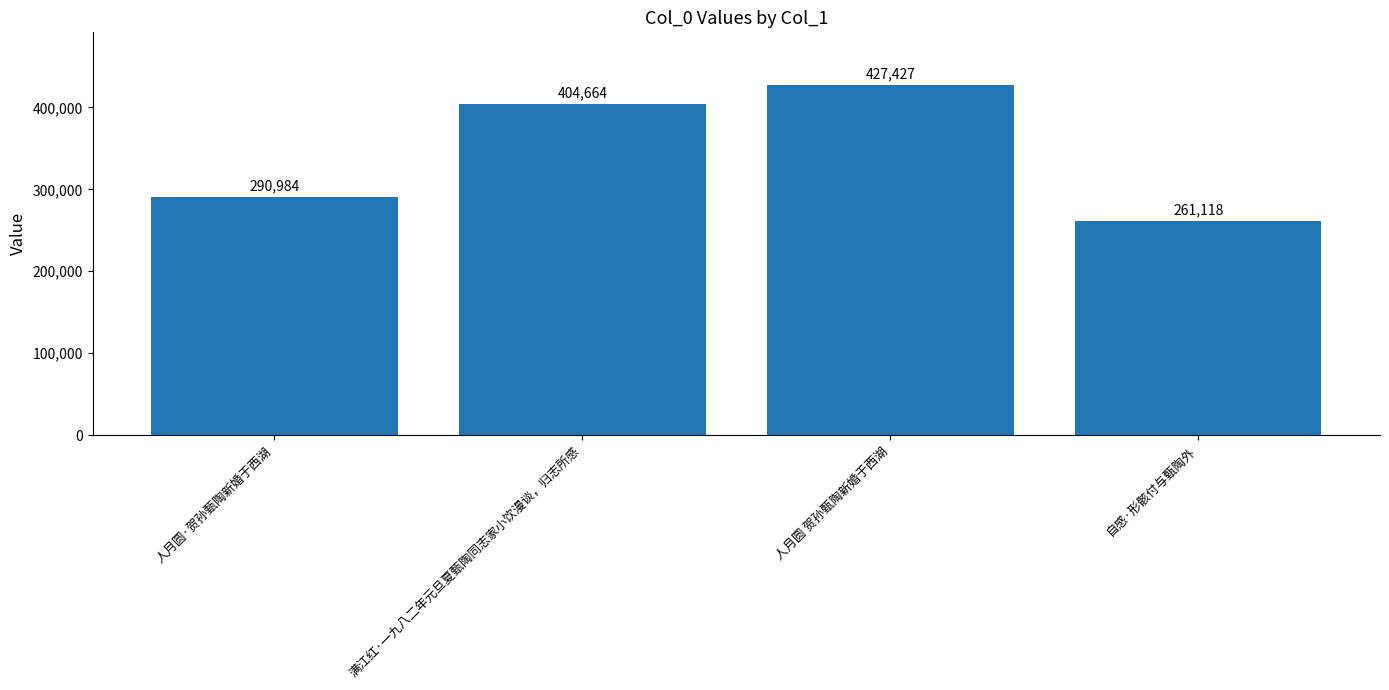

Is it true that the value at 满江红·一九八二年元旦夏甄陶同志家小饮漫谈，归志所感 is 180308?

False